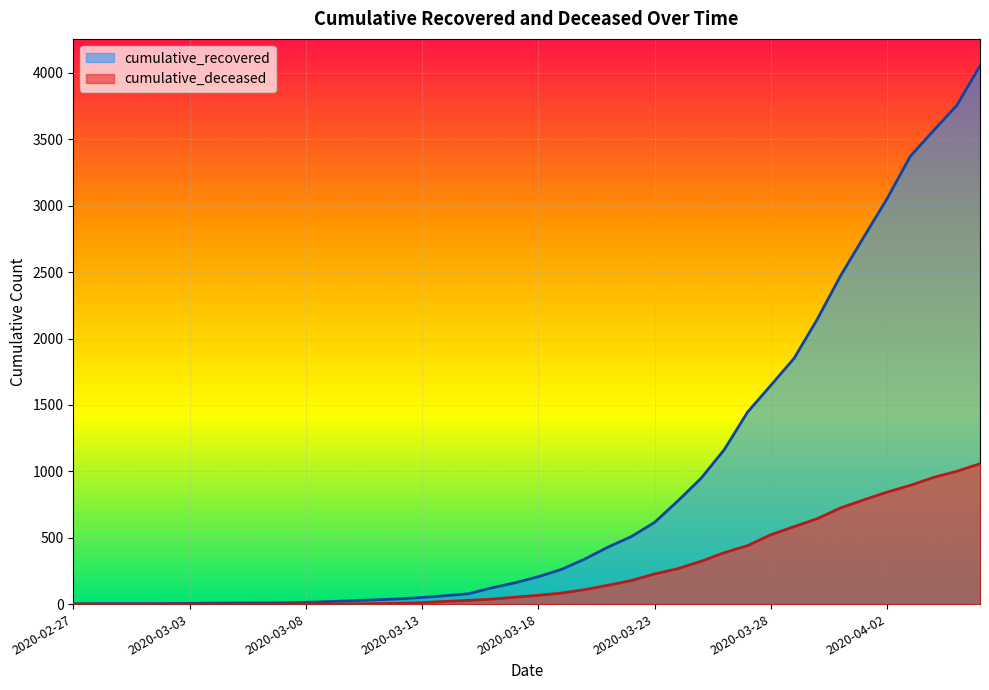

Read the cumulative_recovered value at 2020-03-12, to the nearest 10.

40